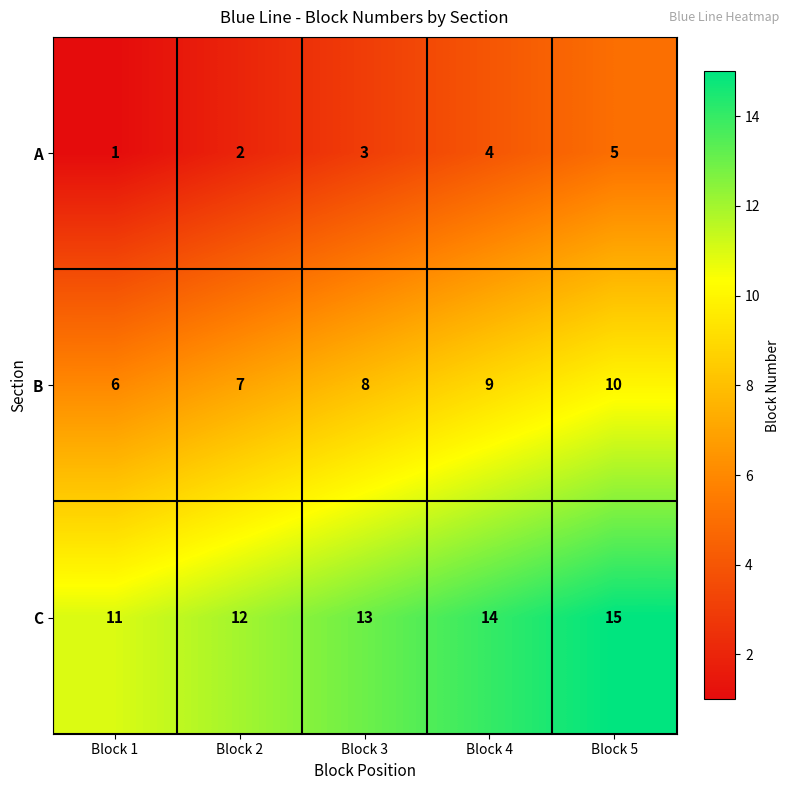

Reading left to right, transcribe all the data shown in this chart.

A: Block 1=1	Block 2=2	Block 3=3	Block 4=4	Block 5=5
B: Block 1=6	Block 2=7	Block 3=8	Block 4=9	Block 5=10
C: Block 1=11	Block 2=12	Block 3=13	Block 4=14	Block 5=15